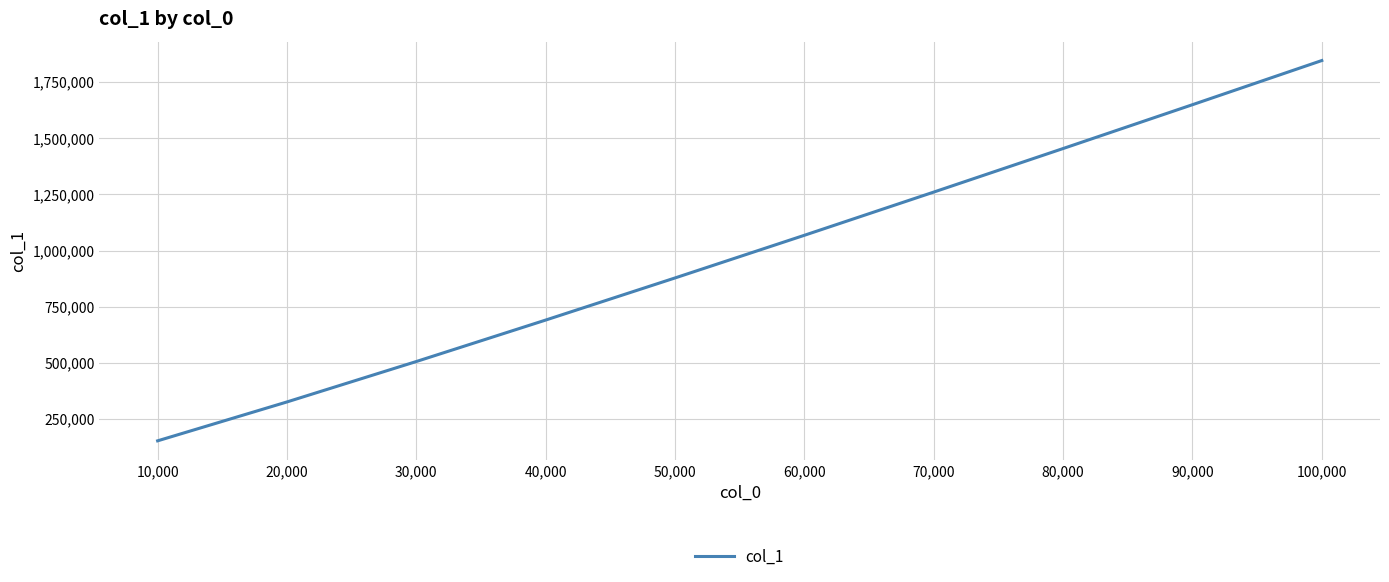

Is it true that the value at 100,000 is 1846216?

True